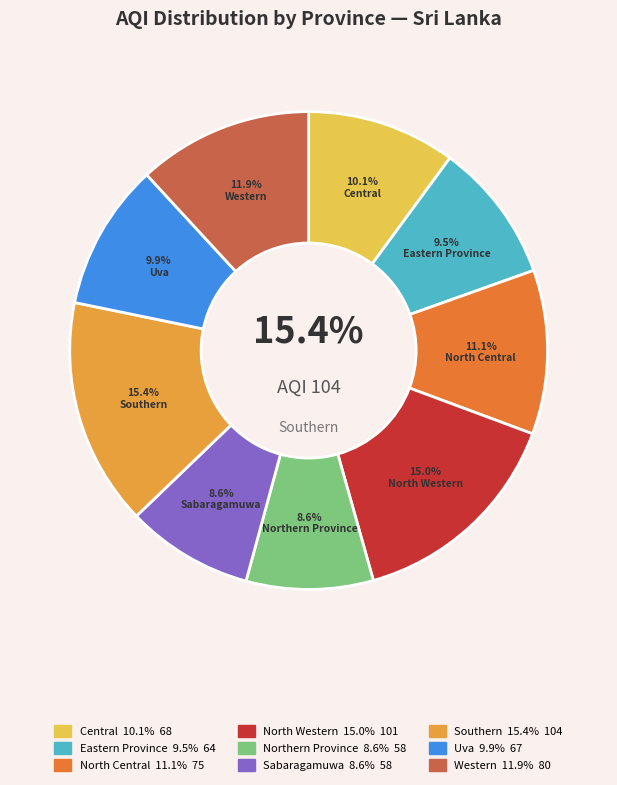

Count the number of slices in the pie.

9